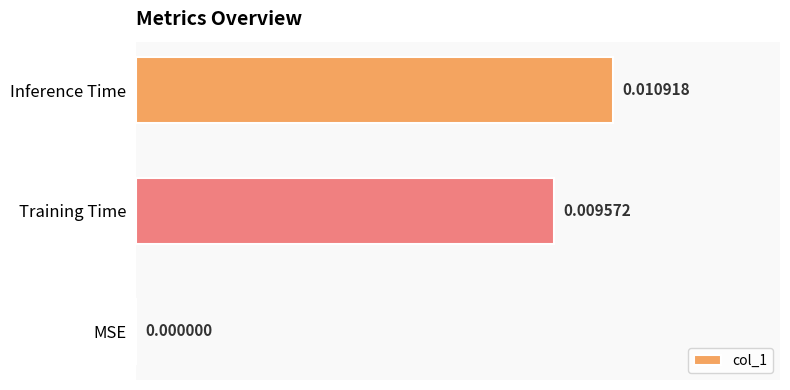

At which label is the value closest to 0?

MSE